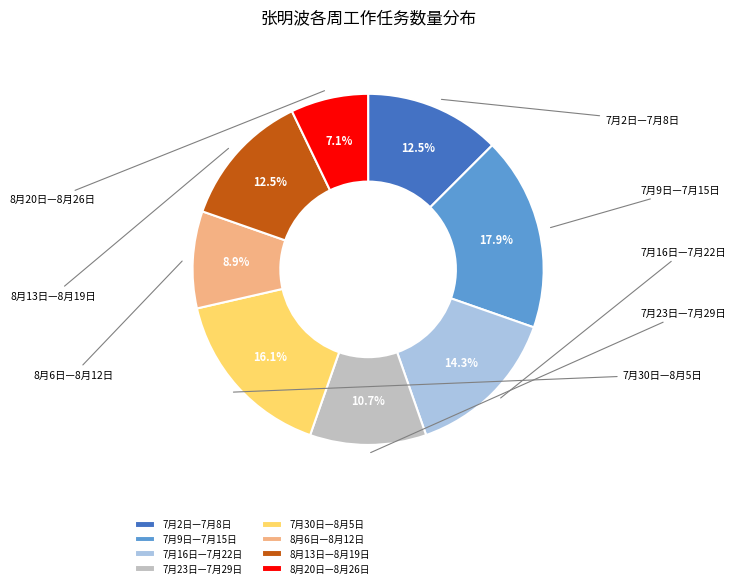

Which slice is the largest?

7月9日—7月15日